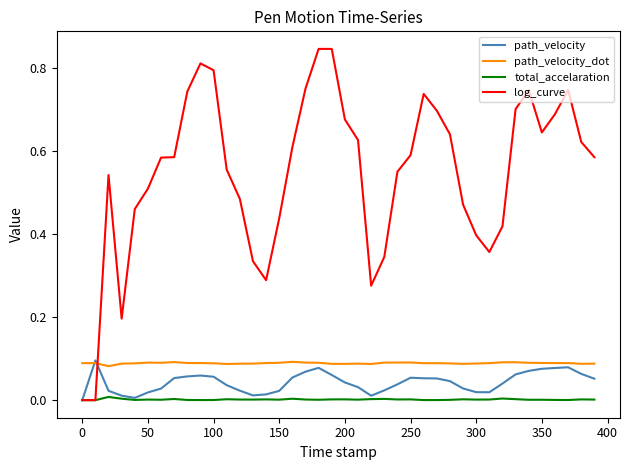

Which series has the widest spread of values?

log_curve